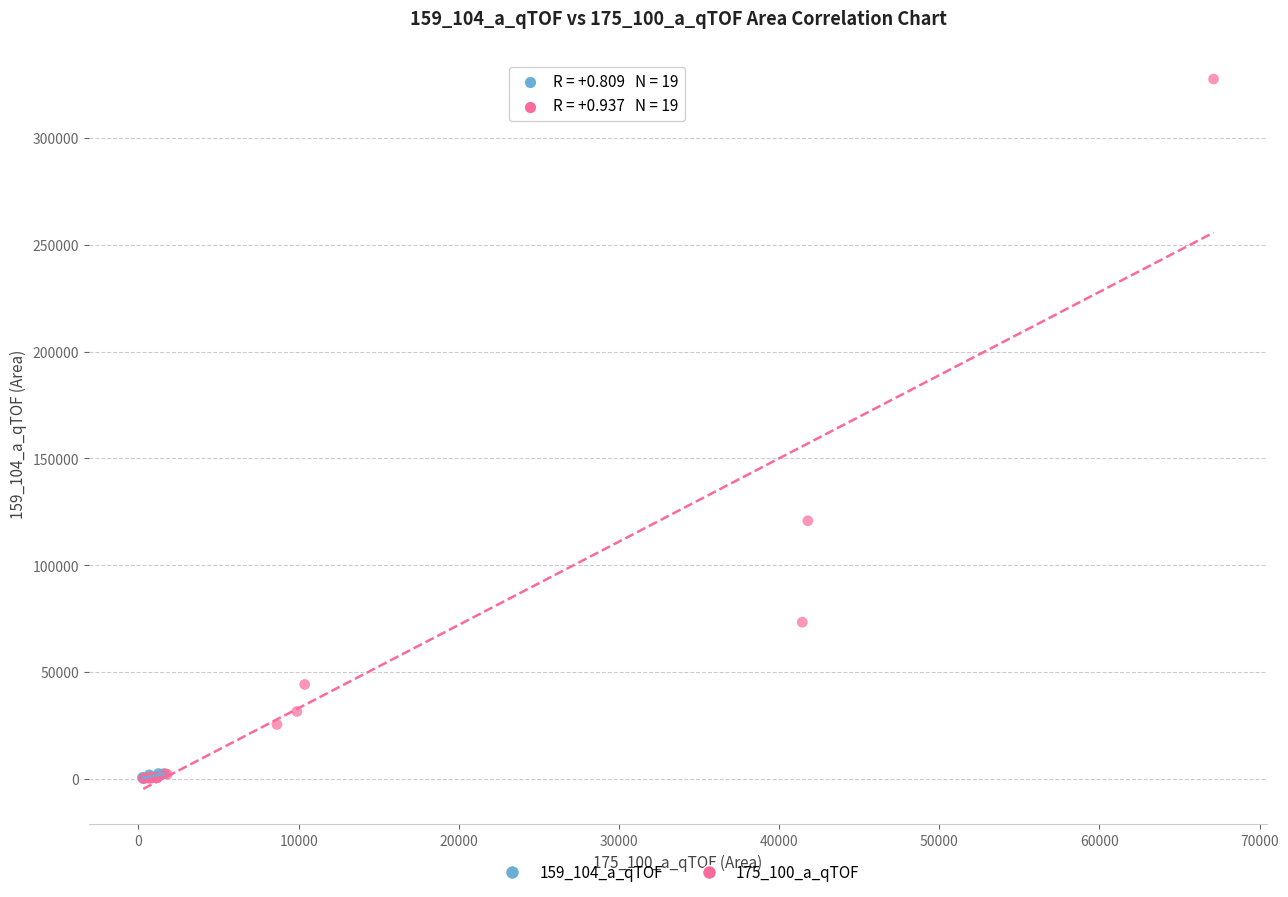

Which series reaches the maximum Y coordinate?

175_100_a_qTOF